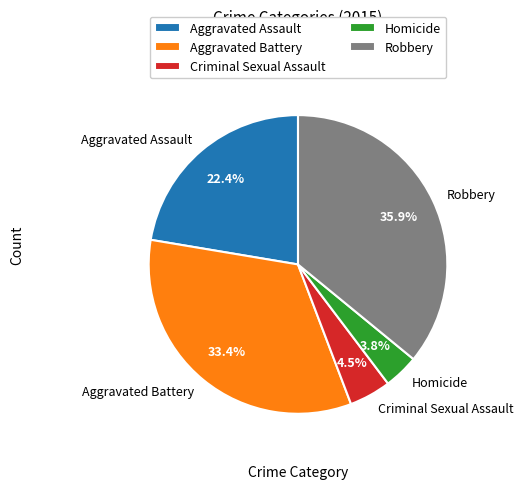

True or false: Aggravated Battery accounts for 33% of the total.

True